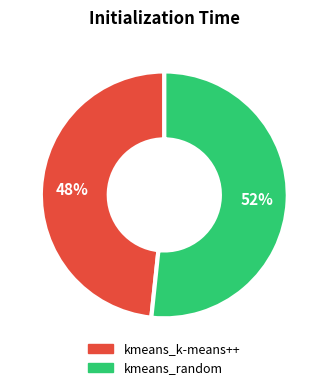

To the nearest percent, what is the average slice percentage?

50%